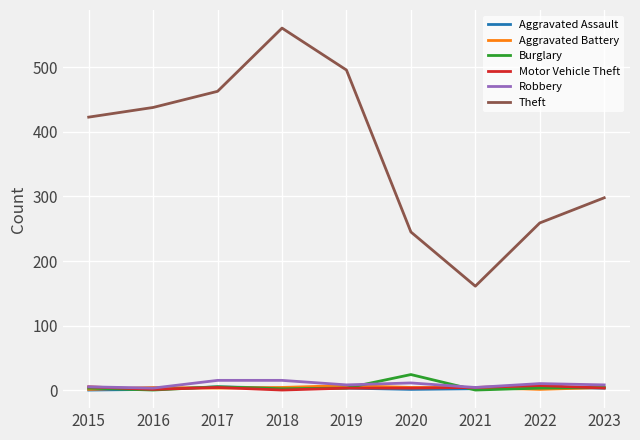

Which series has the largest total across all categories?

Theft